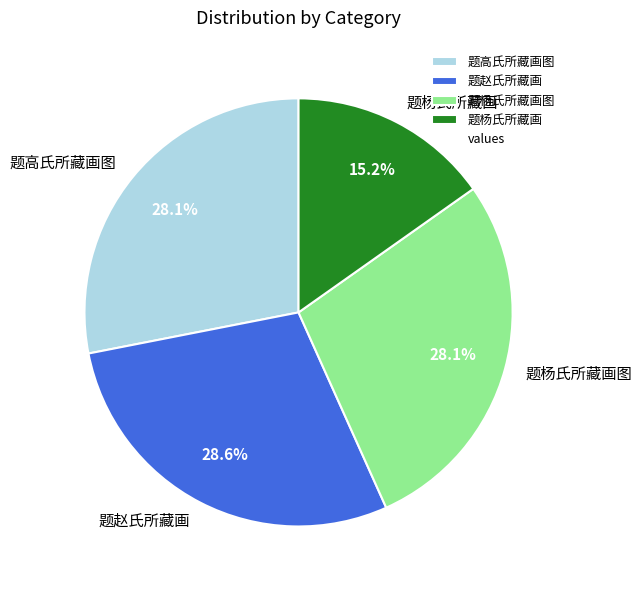

True or false: 题高氏所藏画图 accounts for 42% of the total.

False